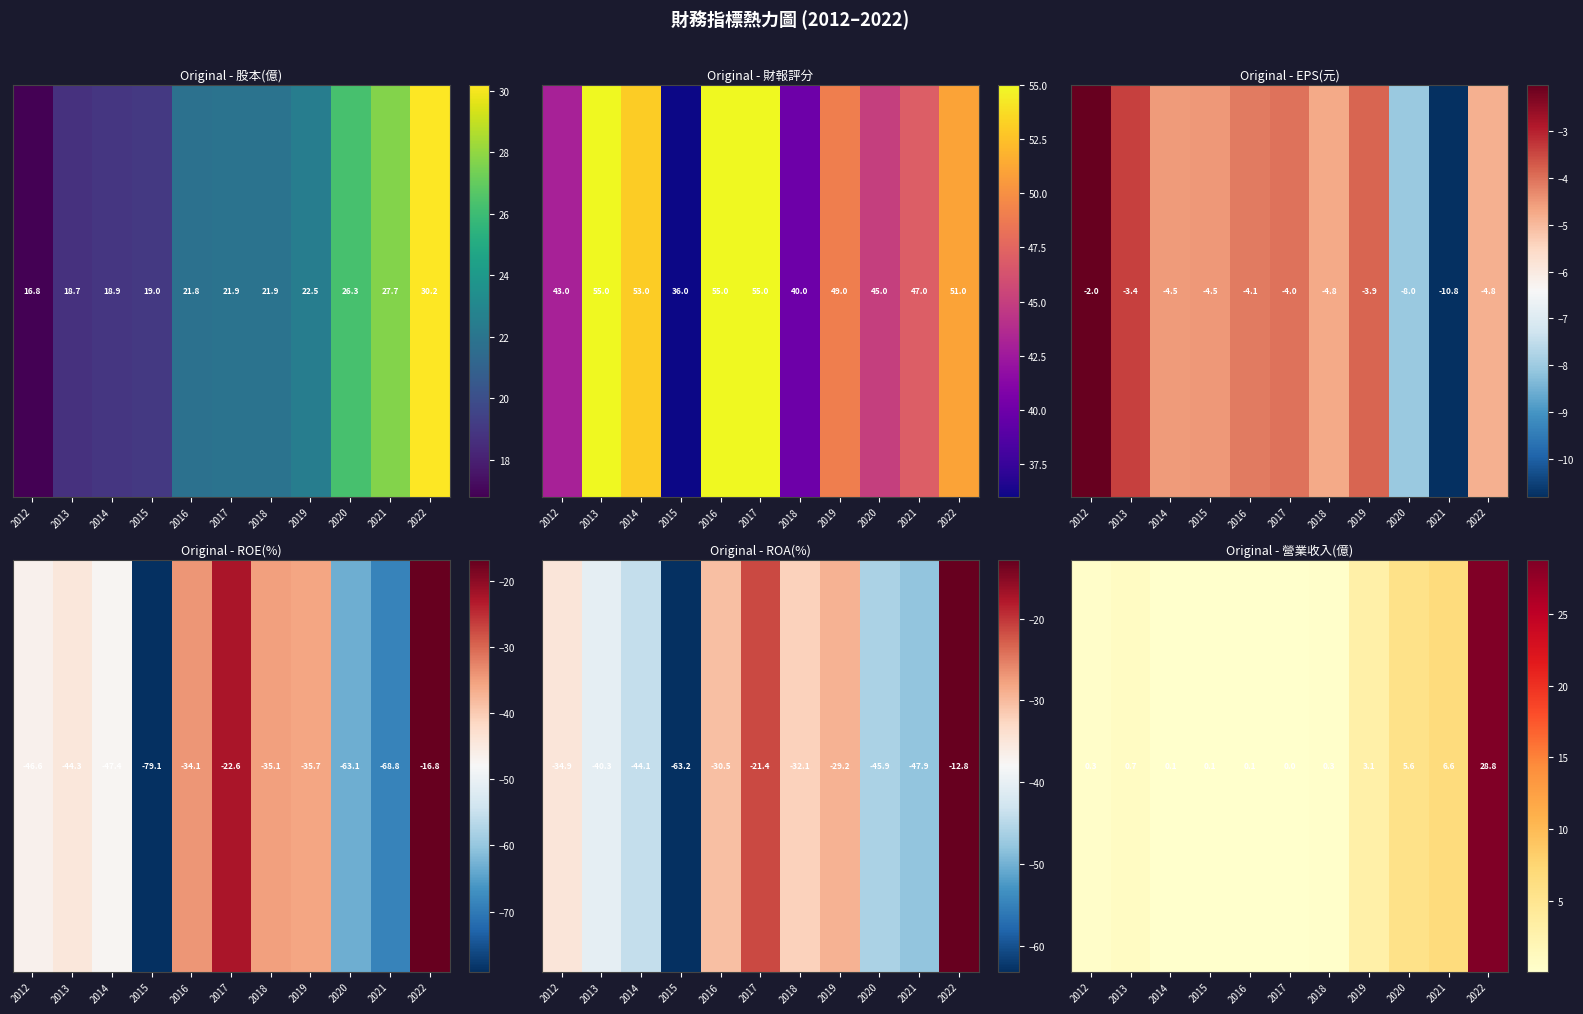

What is the approximate value at 2016?

0.1